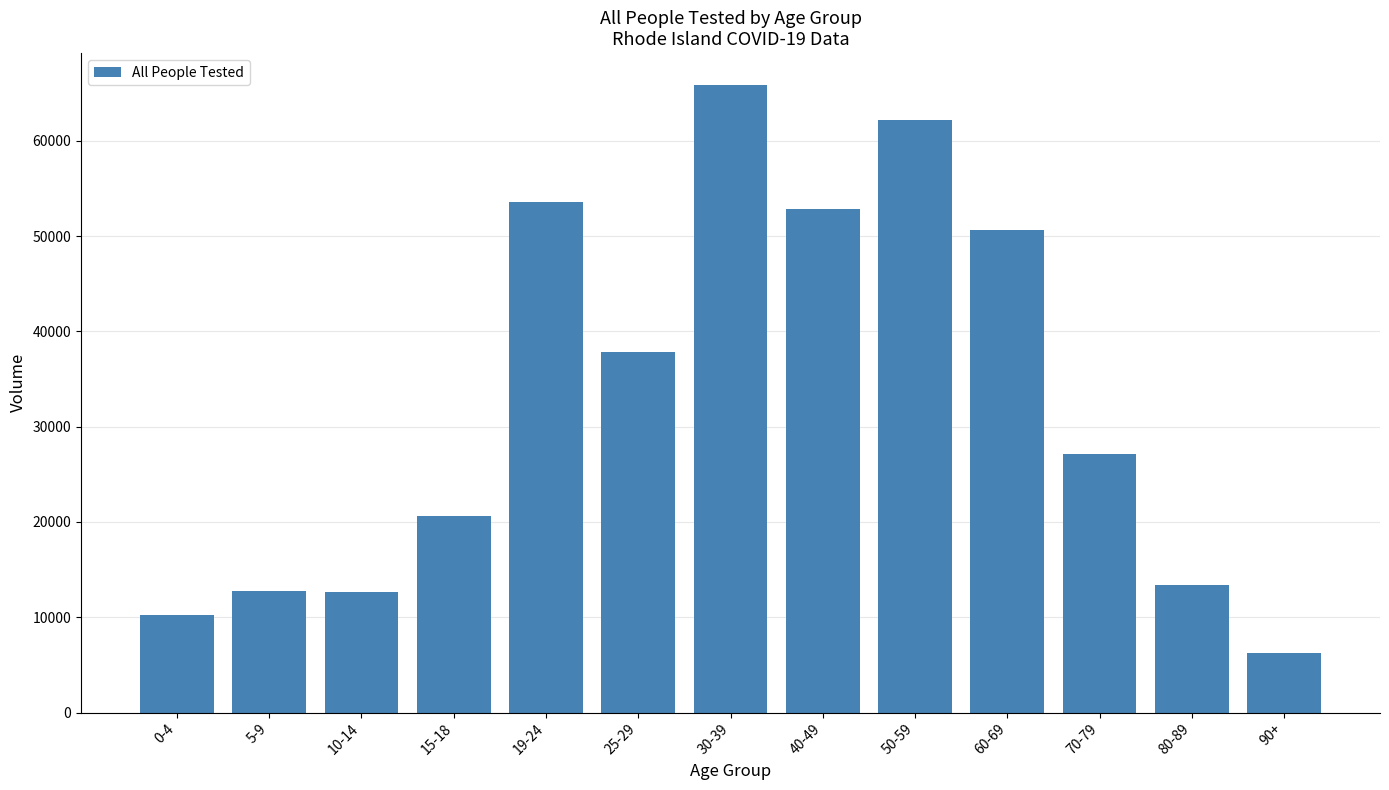

Which label corresponds to the smallest value in the chart?

90+